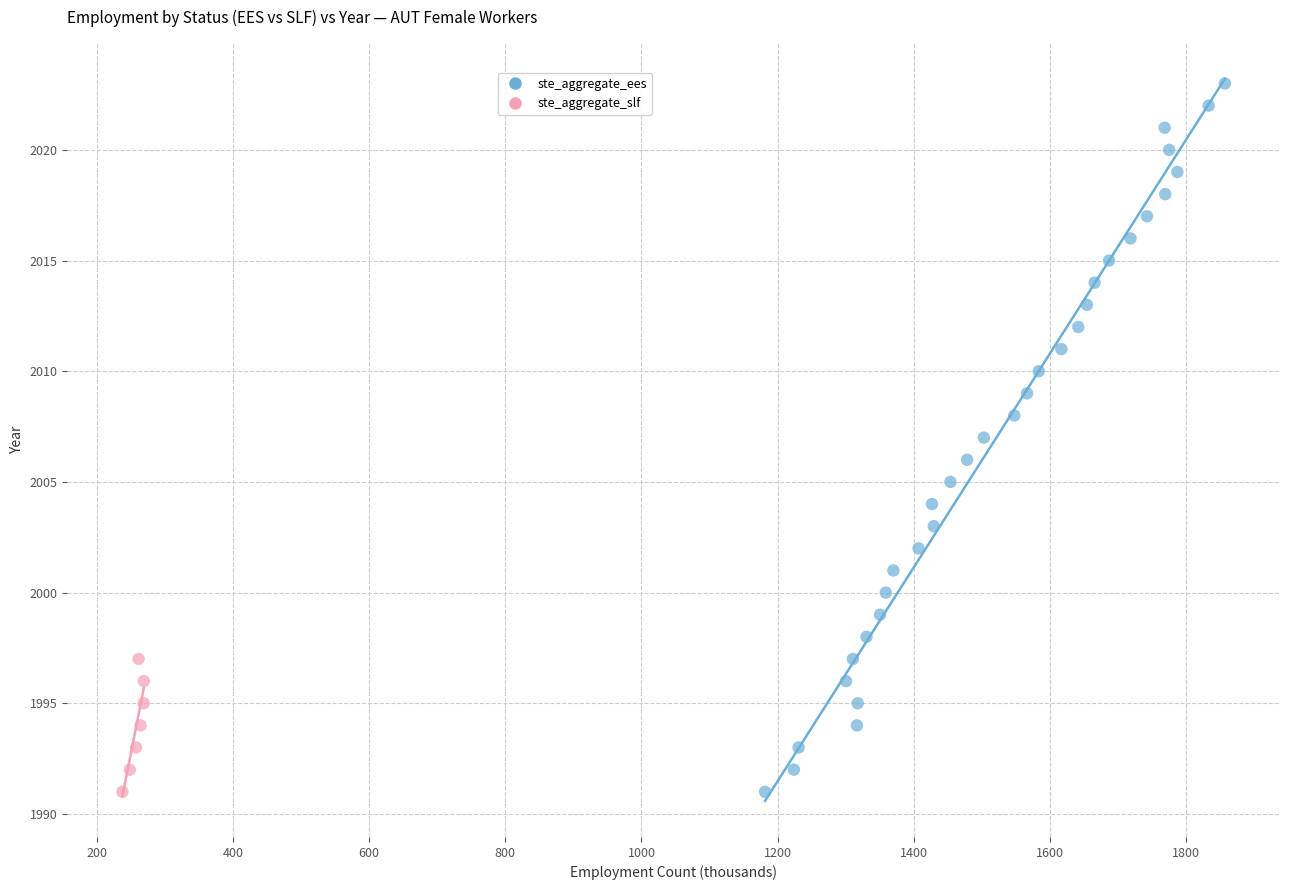

Which series reaches the maximum Y coordinate?

ste_aggregate_ees